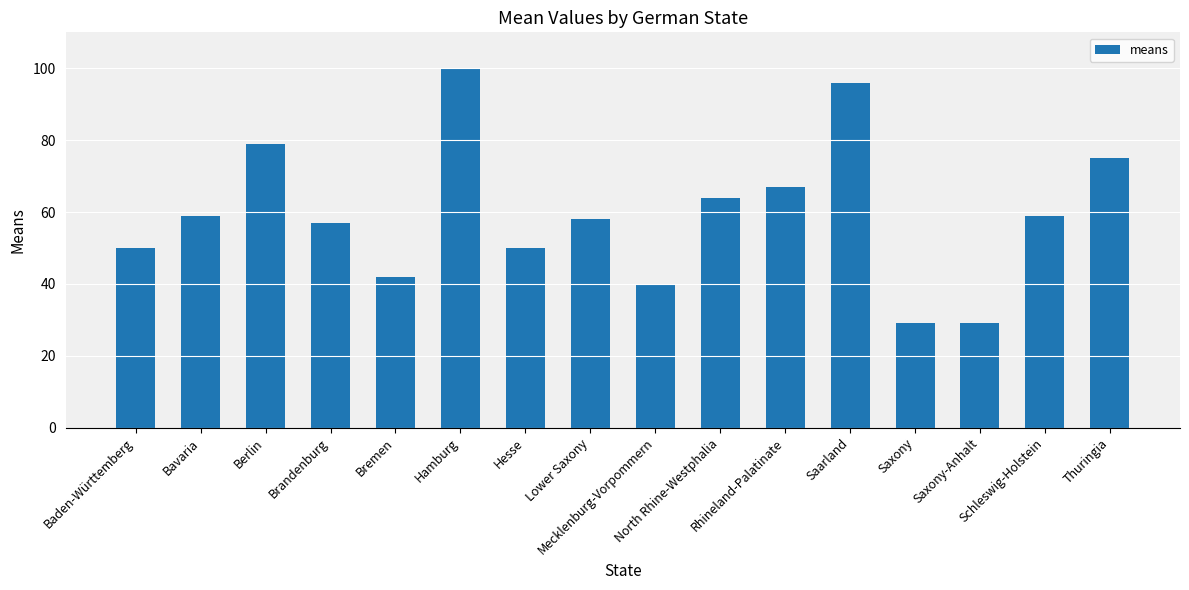

Where is the data nearest to the value 64?

North Rhine-Westphalia